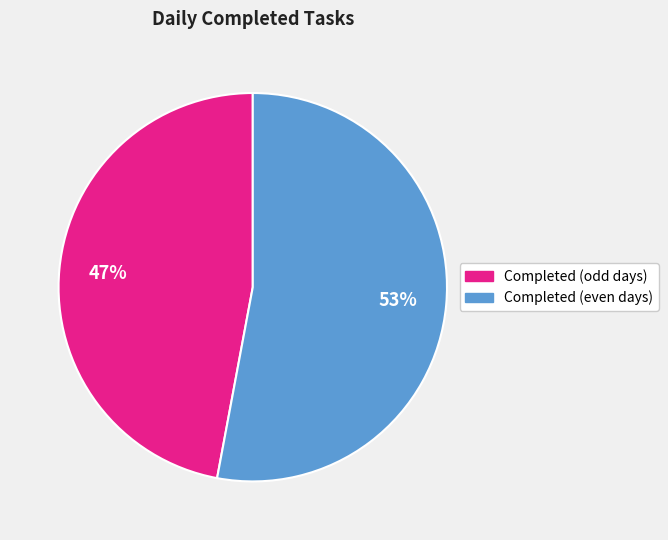

Is there a majority slice in this chart?

Yes